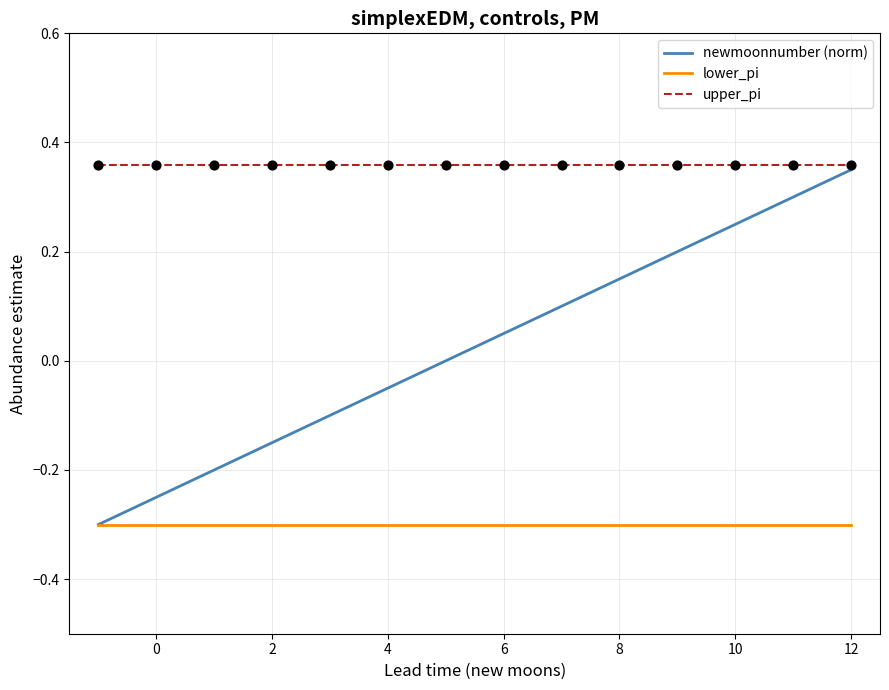

Which series has the largest range (max minus min)?

newmoonnumber (norm)